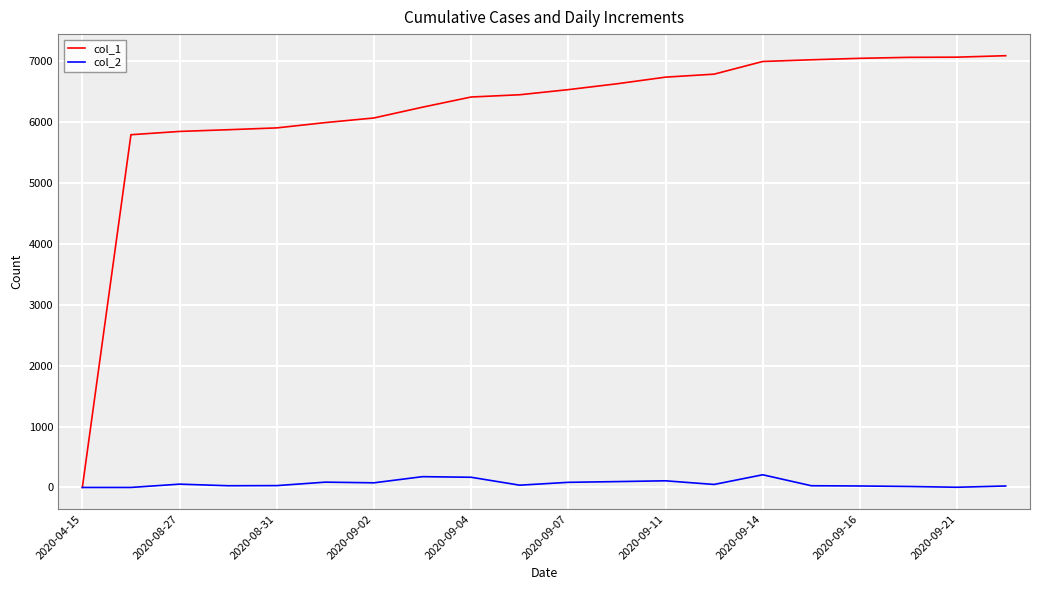

What is the greatest value displayed?

7086